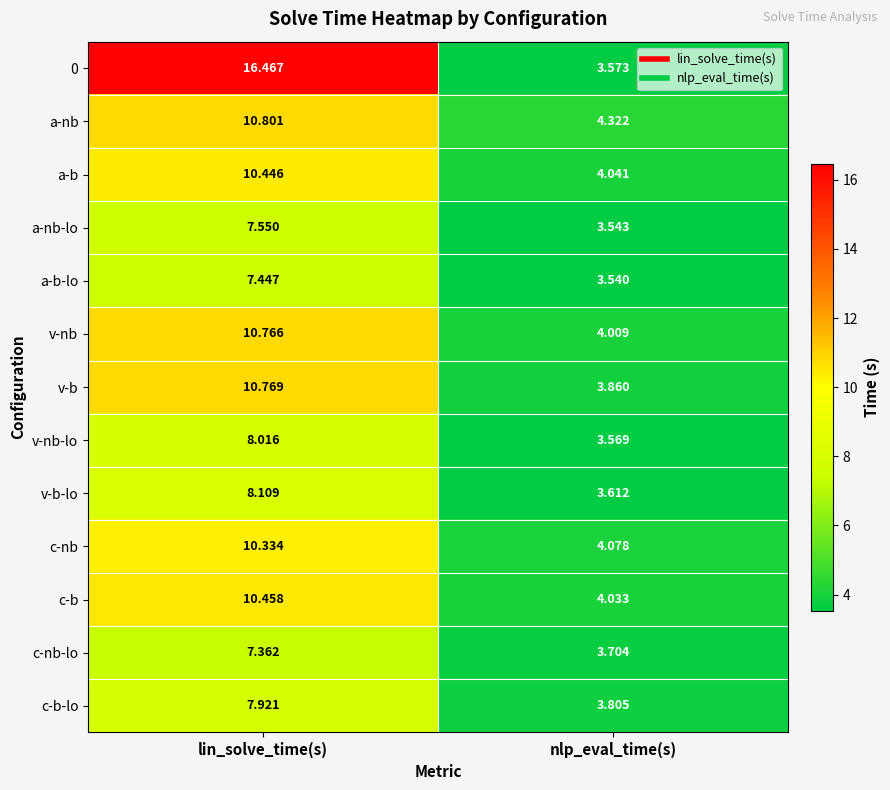

Which label corresponds to the smallest value in the chart?

nlp_eval_time(s)